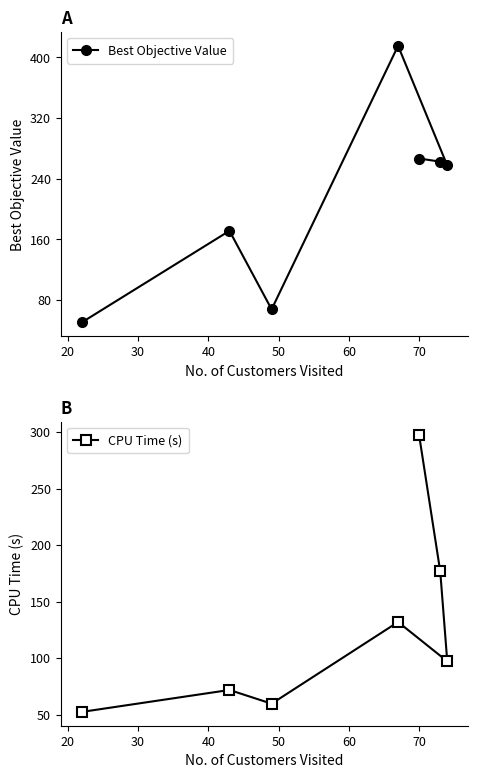

What is the minimum value for Best Objective Value?

50.7